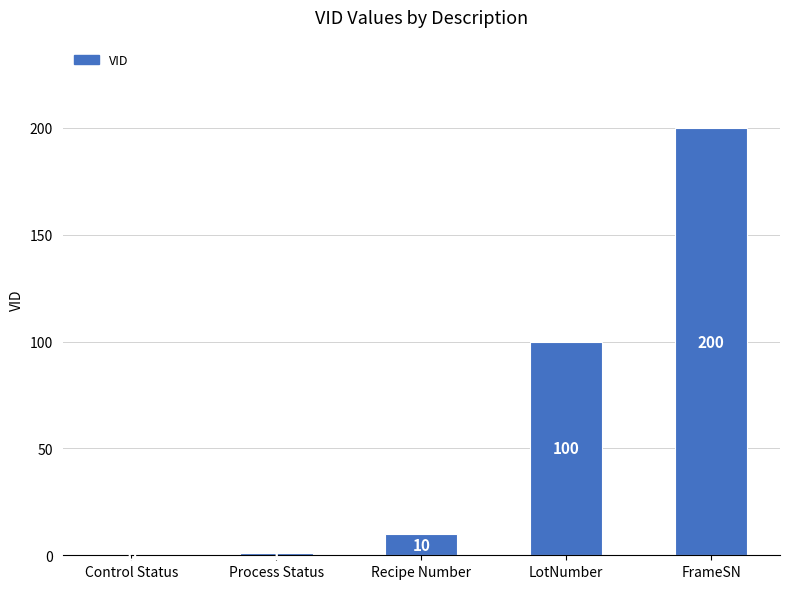

Which has a higher value, Control Status or Process Status?

Process Status